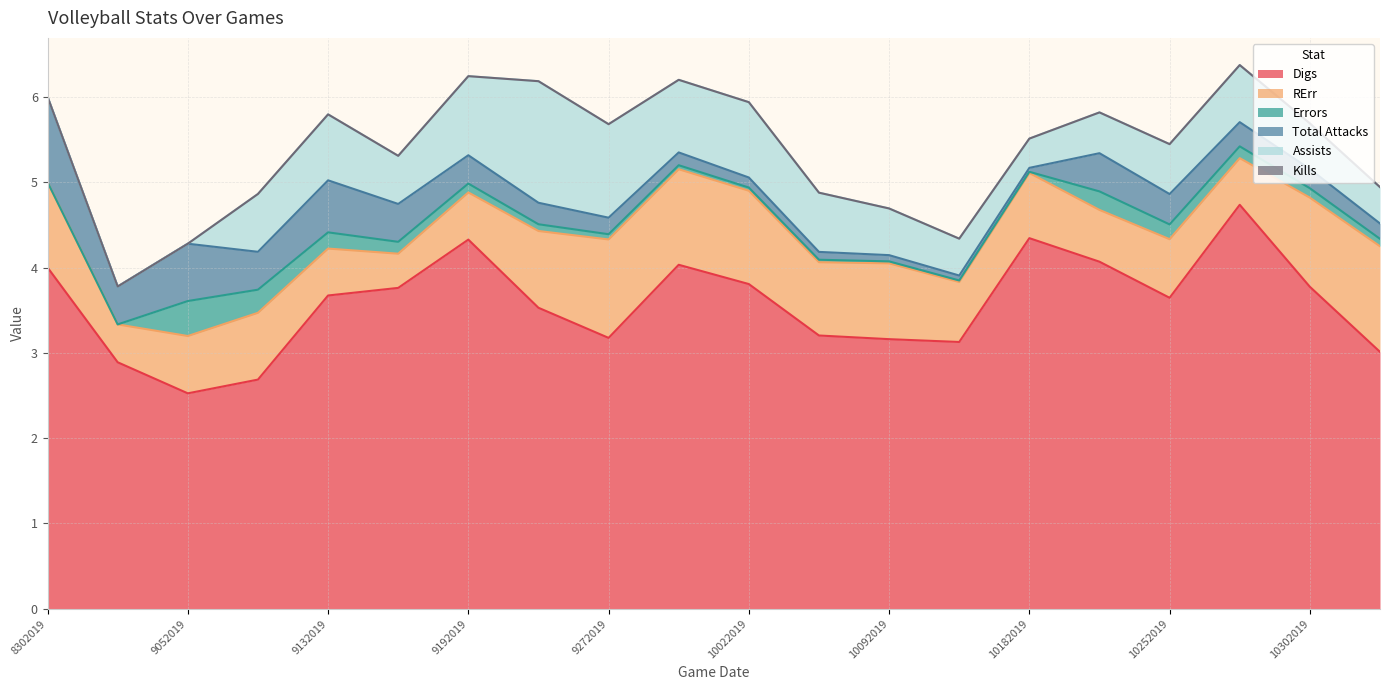

At which label does Kills reach its peak?

8302019